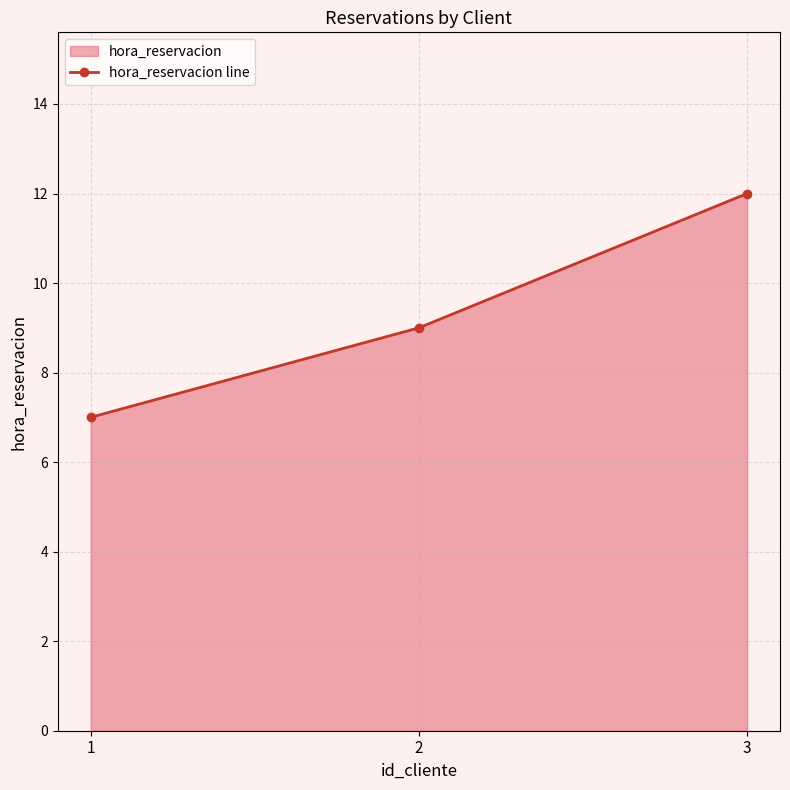

List the labels in order of value, smallest first.

1, 2, 3